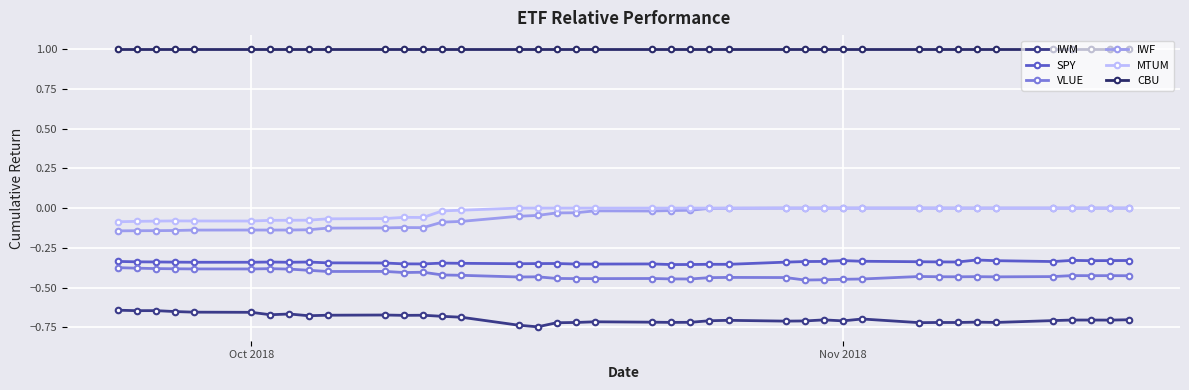

True or false: MTUM and IWM cross at least once.

False